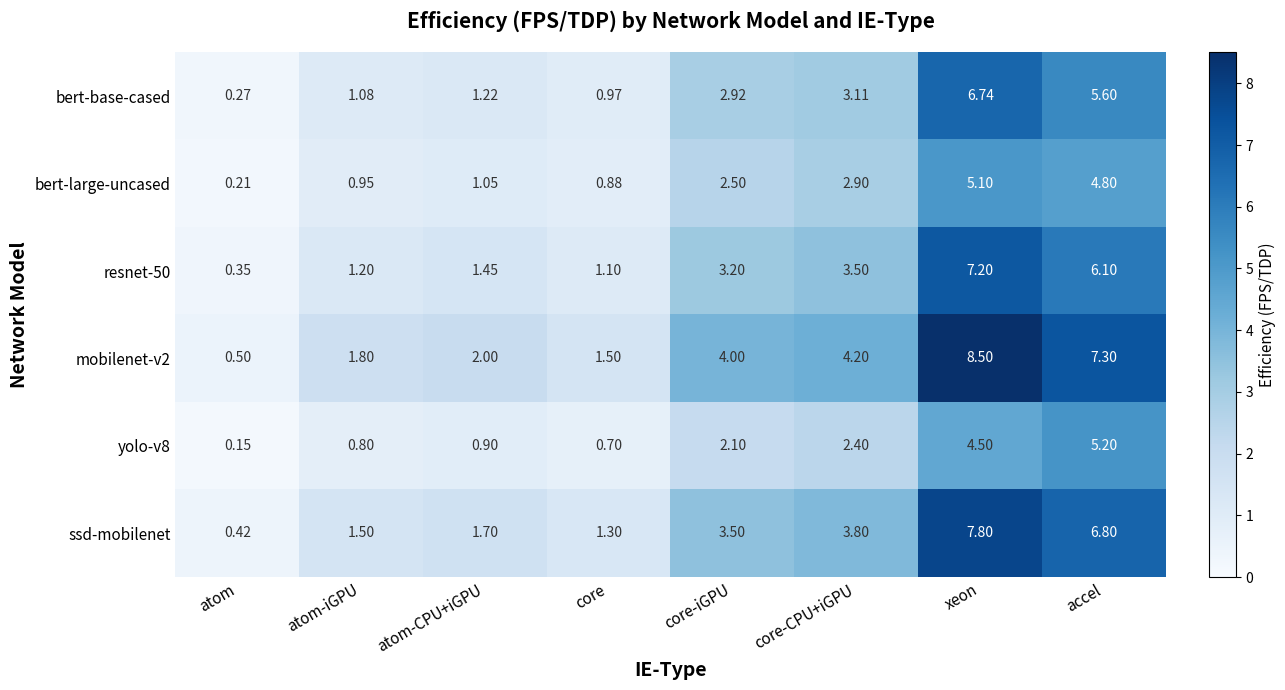

Which series has the largest range (max minus min)?

mobilenet-v2